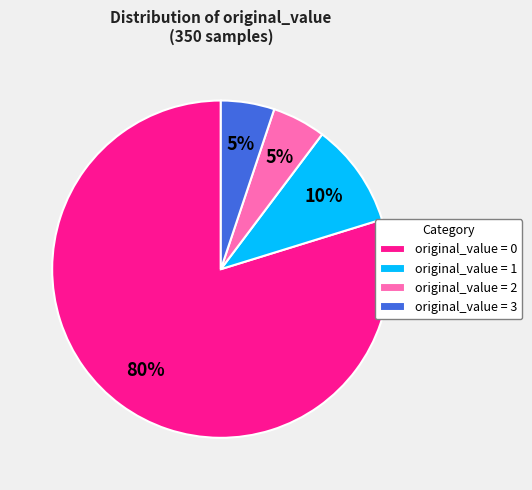

The original_value = 3 slice represents 1% of the pie. True or false?

False